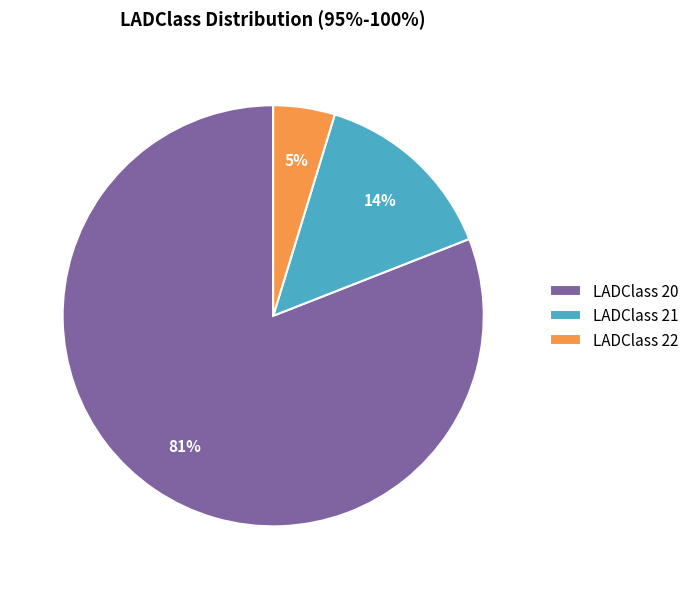

To the nearest percent, what is the combined percentage of LADClass 21 and LADClass 20?

95%